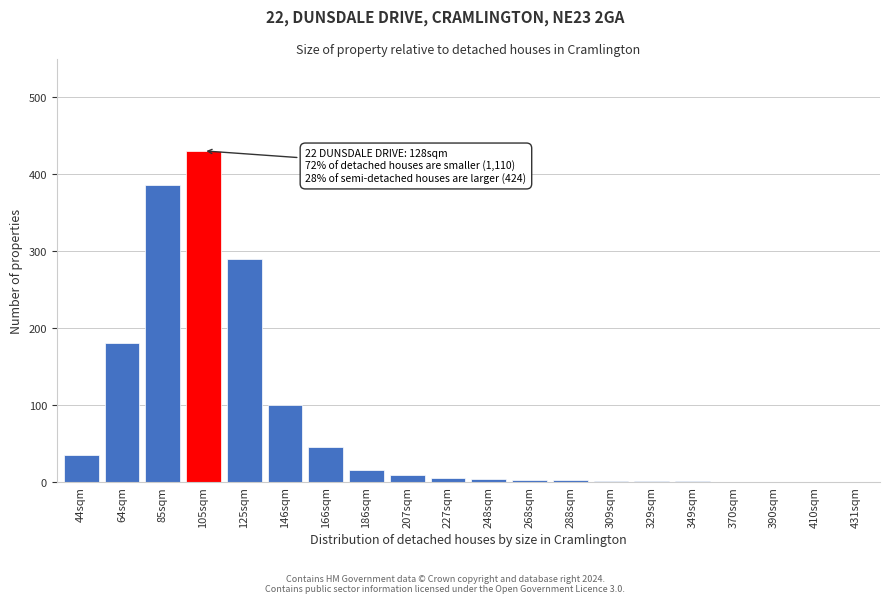

Where is the data nearest to the value 215?

64sqm